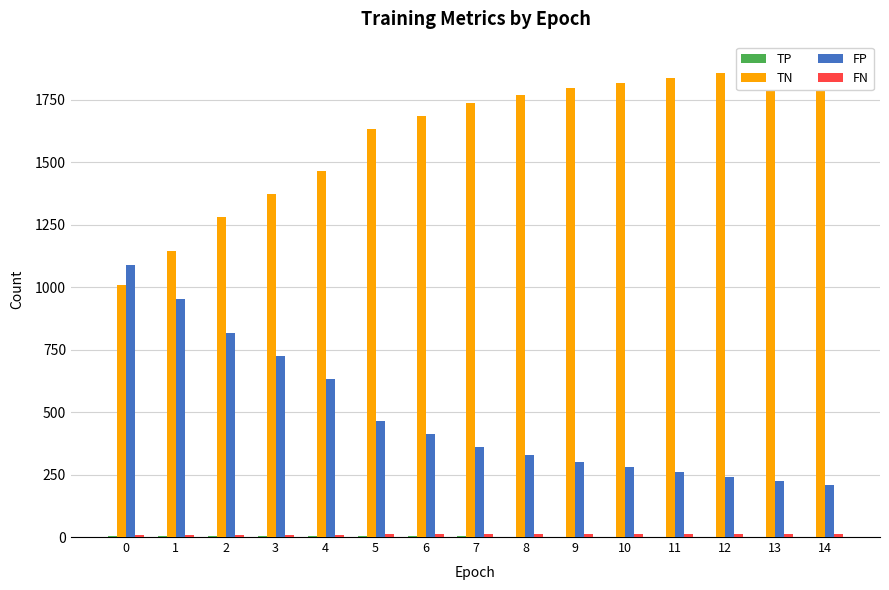

True or false: FP has a value of 239 at 12.

True